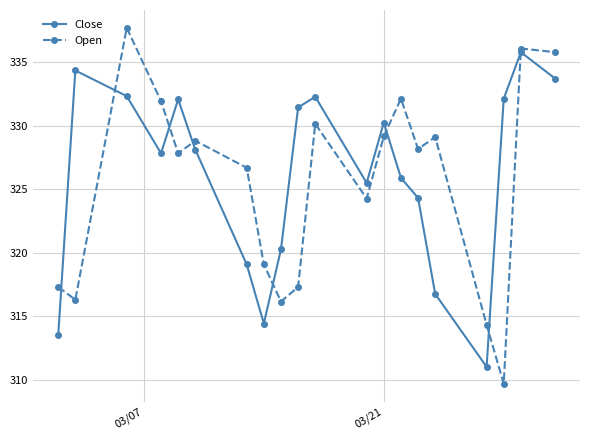

At how many categories does at least one series exceed 331?

10